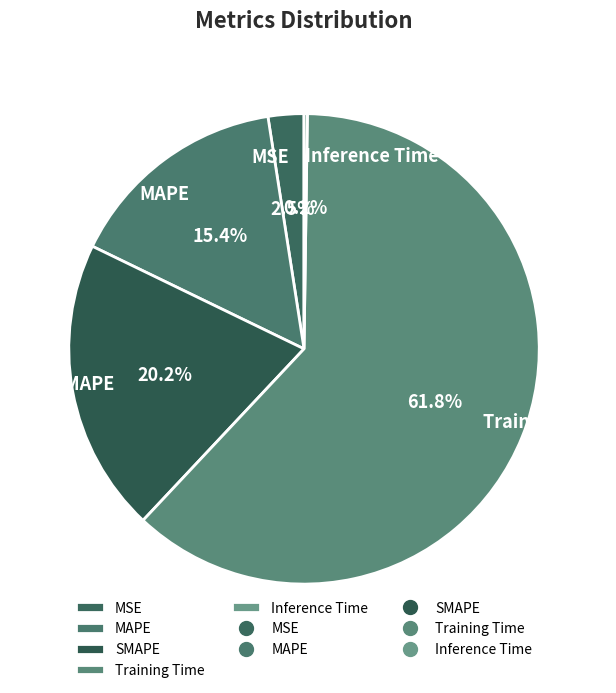

Which category accounts for the majority?

Training Time